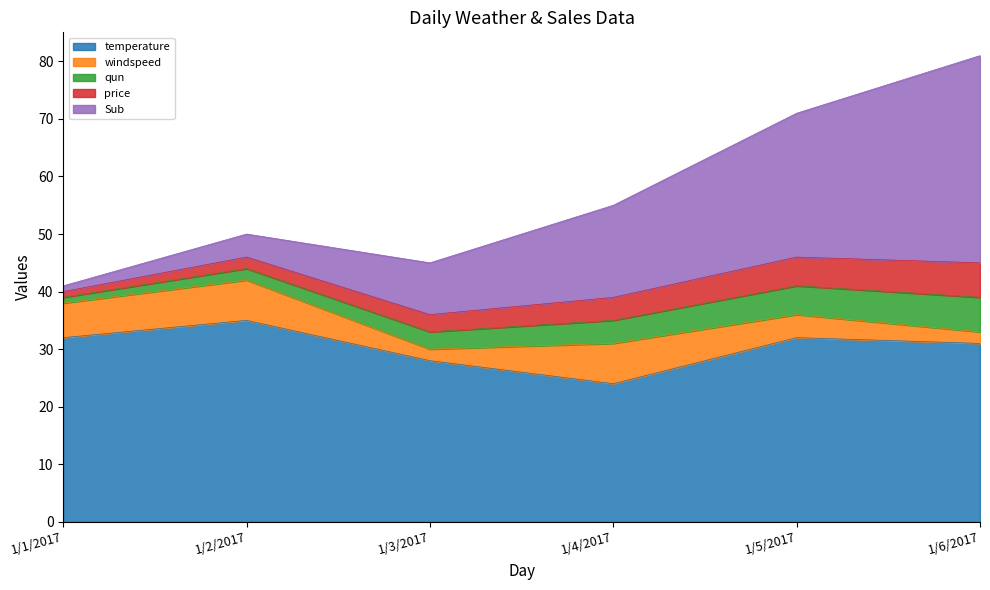

How many values in the windspeed series are below 6?

3